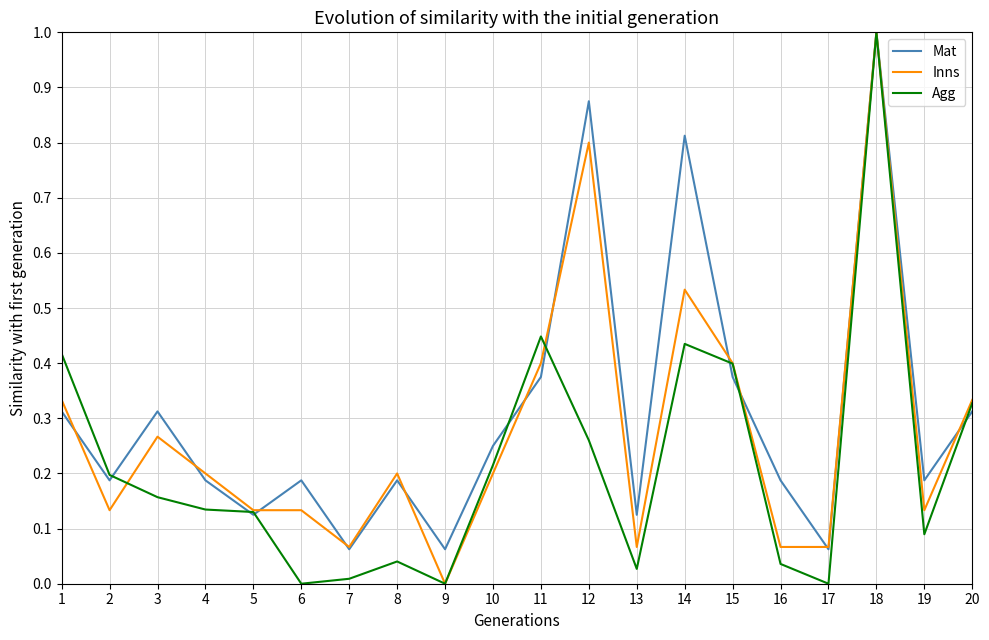

Is it true that Agg equals 0.0 at 4?

False